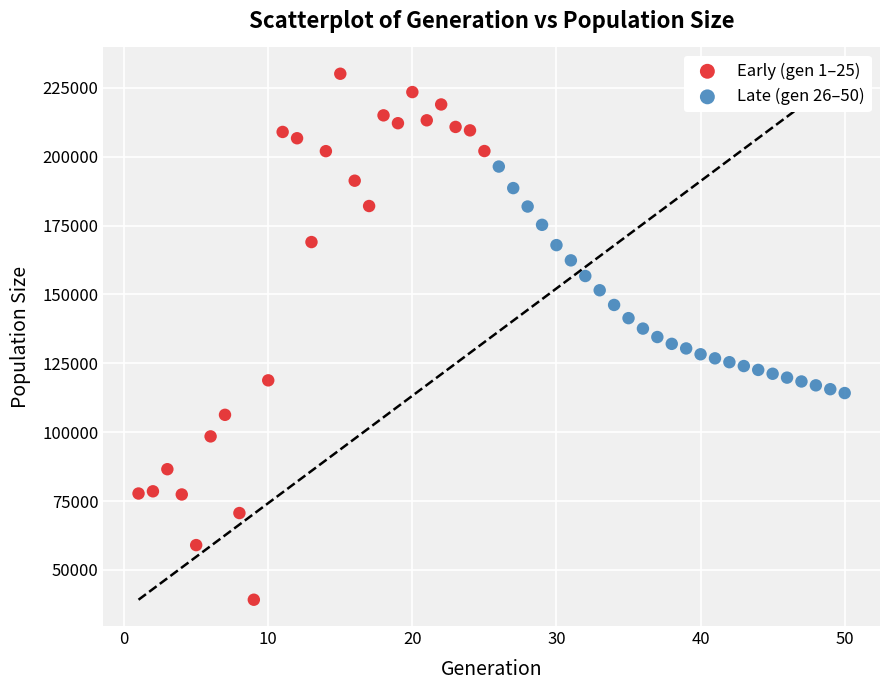

Which series contains the highest Y value?

Early (gen 1–25)